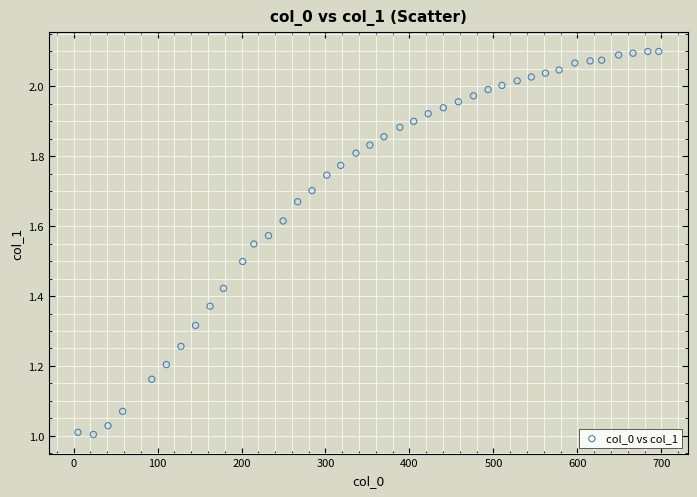

What is the range of X values (max minus min)?

691.6